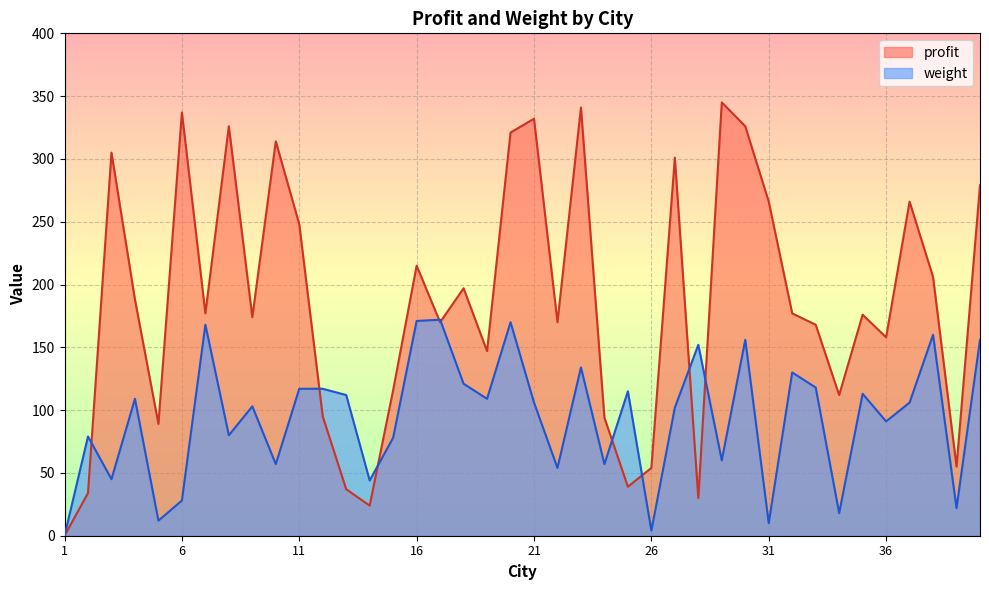

True or false: weight has more than 2 points higher than both neighbors.

True